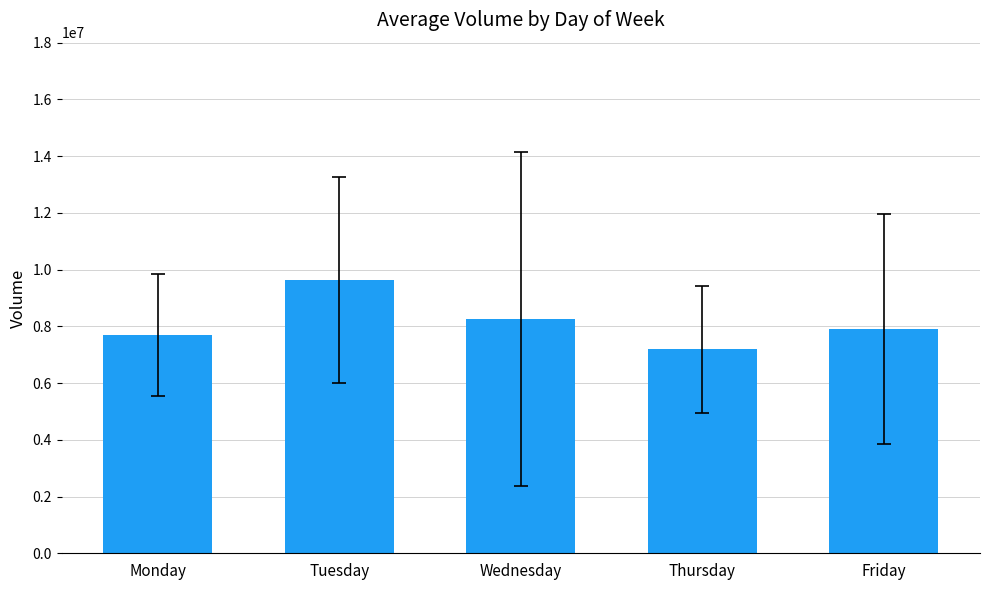

What is the maximum value shown in the chart?

9639761.4